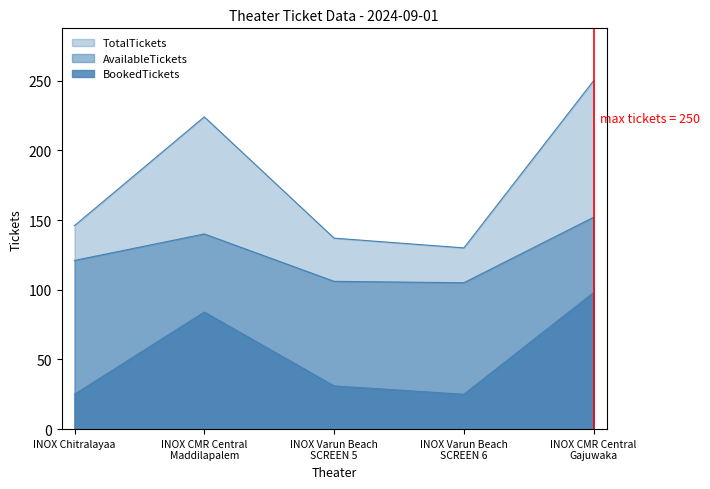

What is the label of the 3rd point from the right?

INOX Varun Beach
SCREEN 5